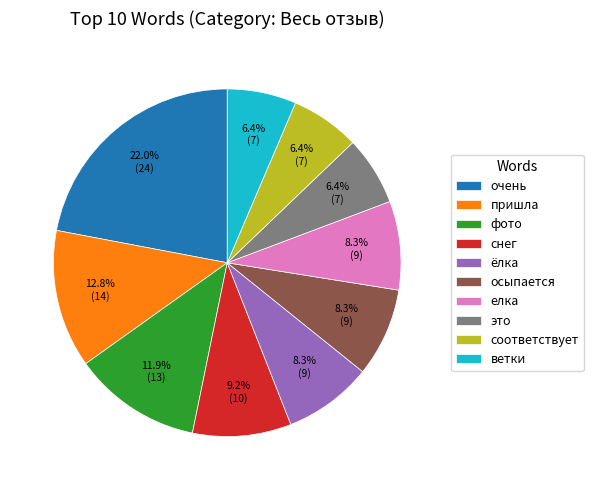

To the nearest percent, what percentage of the pie is осыпается?

8%